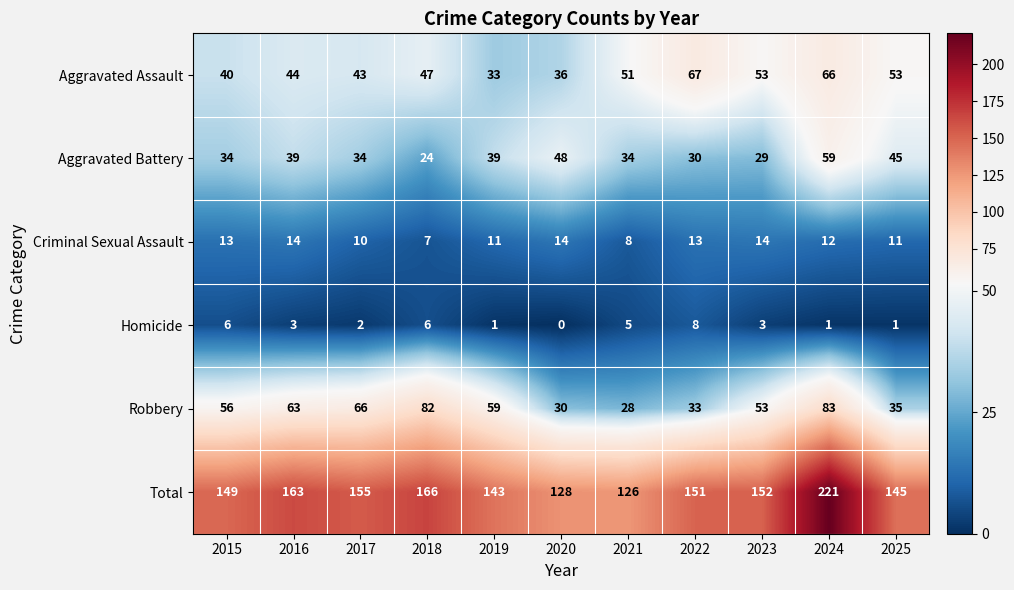

Is it true that Total equals 152 at 2023?

True